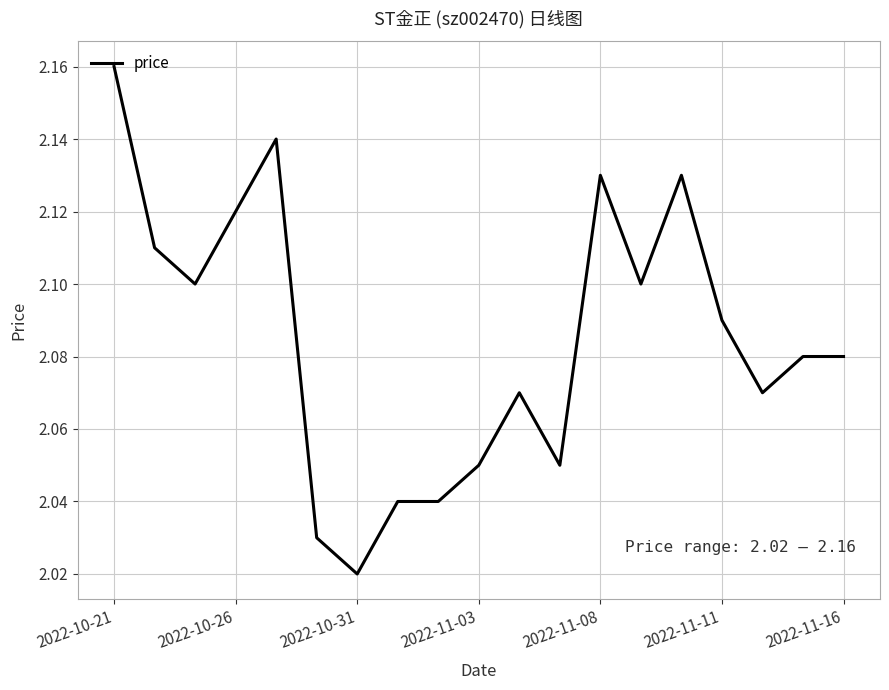

Does the chart display data point markers on the line(s)?

No